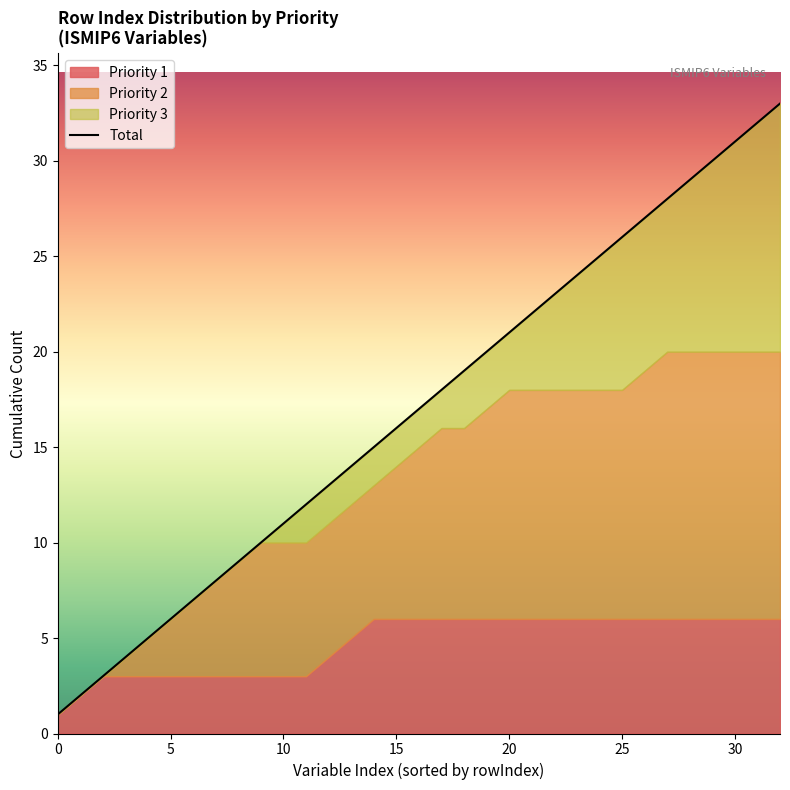

How many data points are less than 17?

16